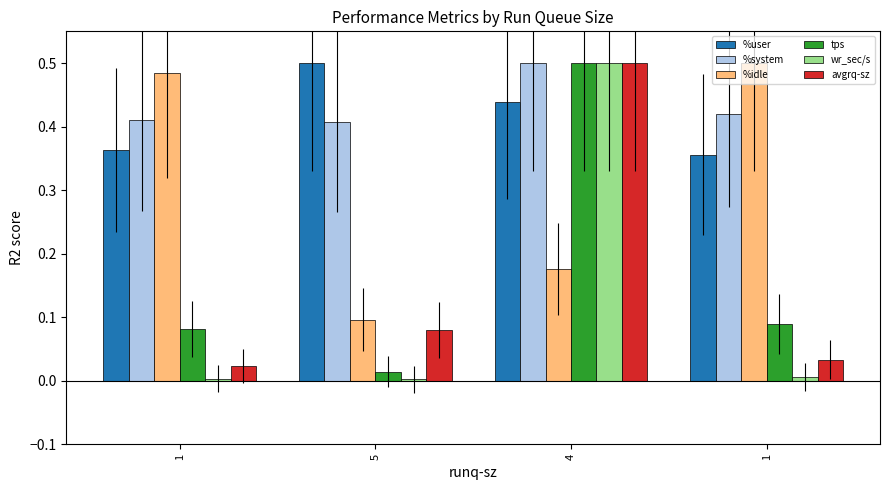

What is the sum of the %system values at 5 and 4?

0.9